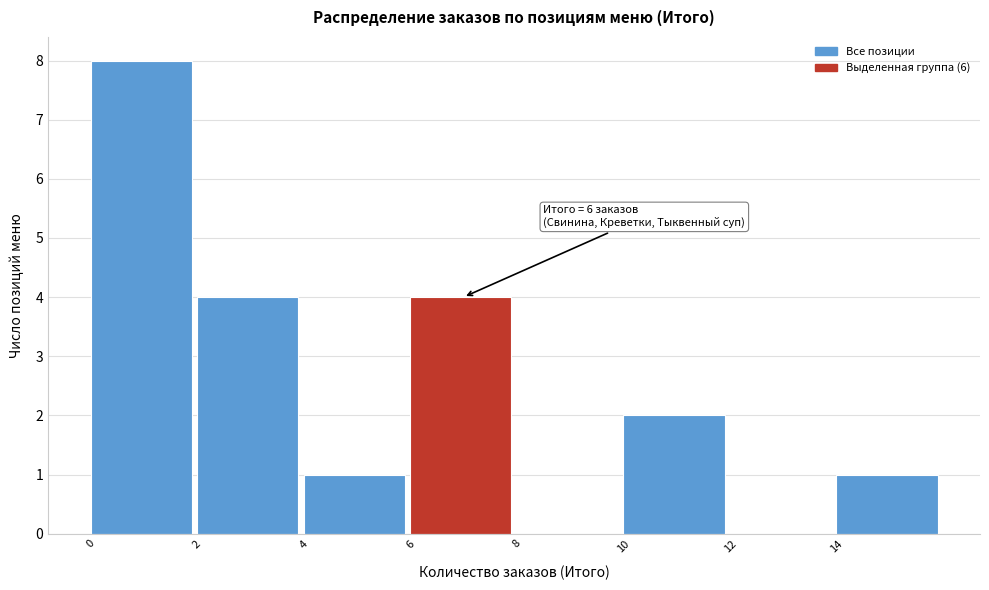

Over which range of the x-axis is the bar tallest?

0 to 2